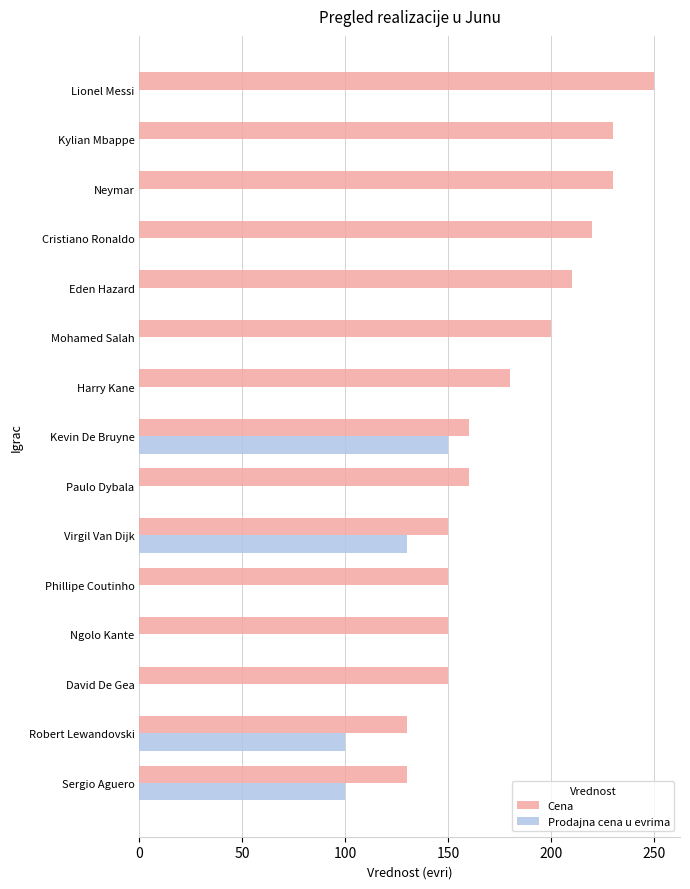

What is the sum of all Cena values?

2700